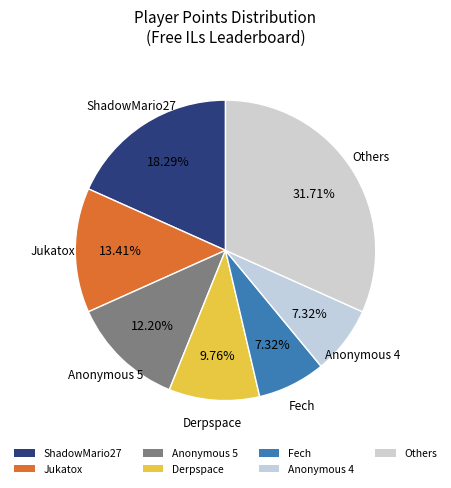

Does Derpspace represent more than half of the total?

No